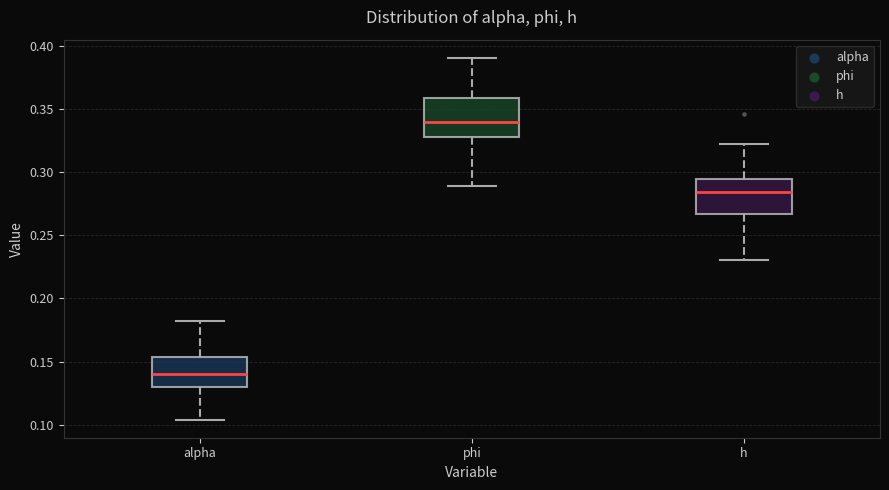

Where is the upper edge of the box for alpha on the y-axis? The values are not printed on the chart, so give them approximately, as read against the axis.

0.155